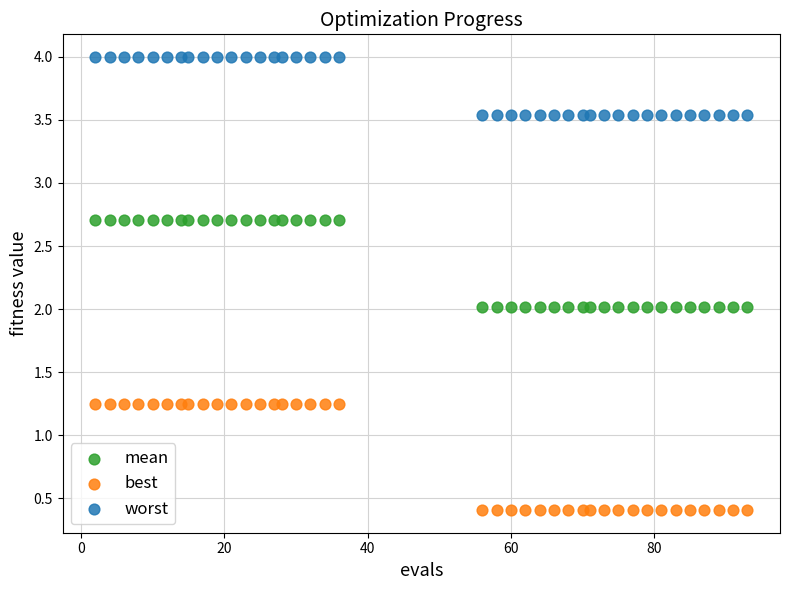

Which series contains the highest Y value?

worst